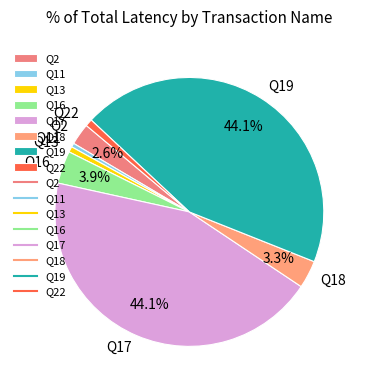

True or false: Q13 accounts for 1% of the total.

True